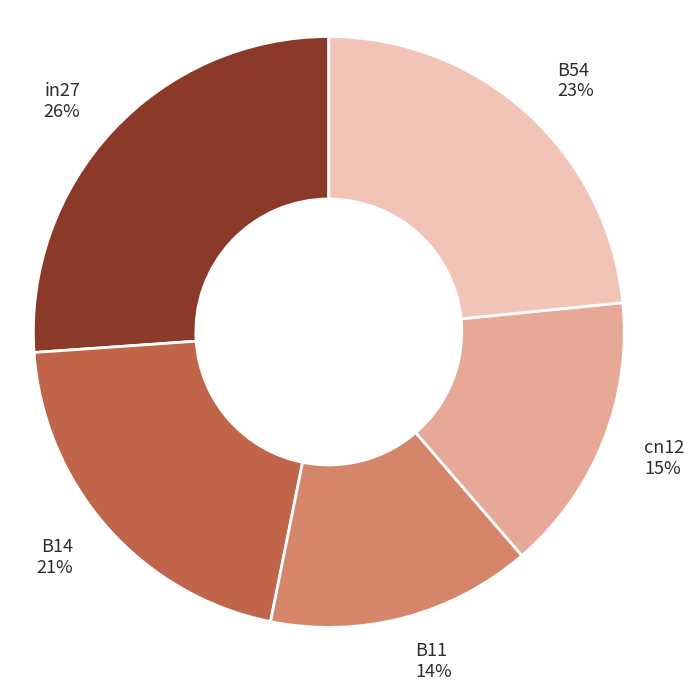

Rank the categories by value from lowest to highest.

B11, cn12, B14, B54, in27